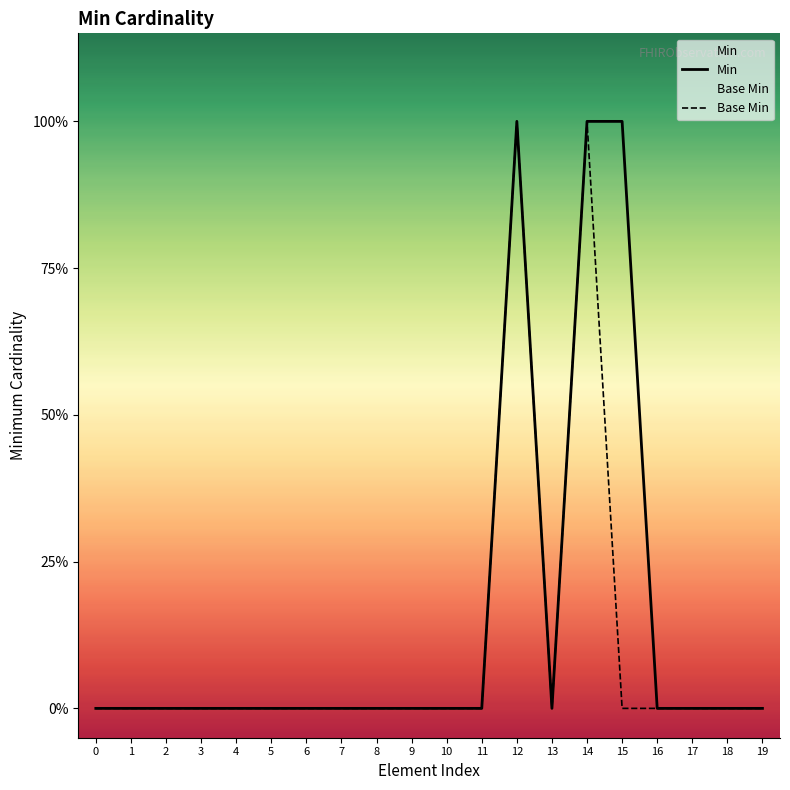

True or false: Base Min has a value of 0 at 5.

True